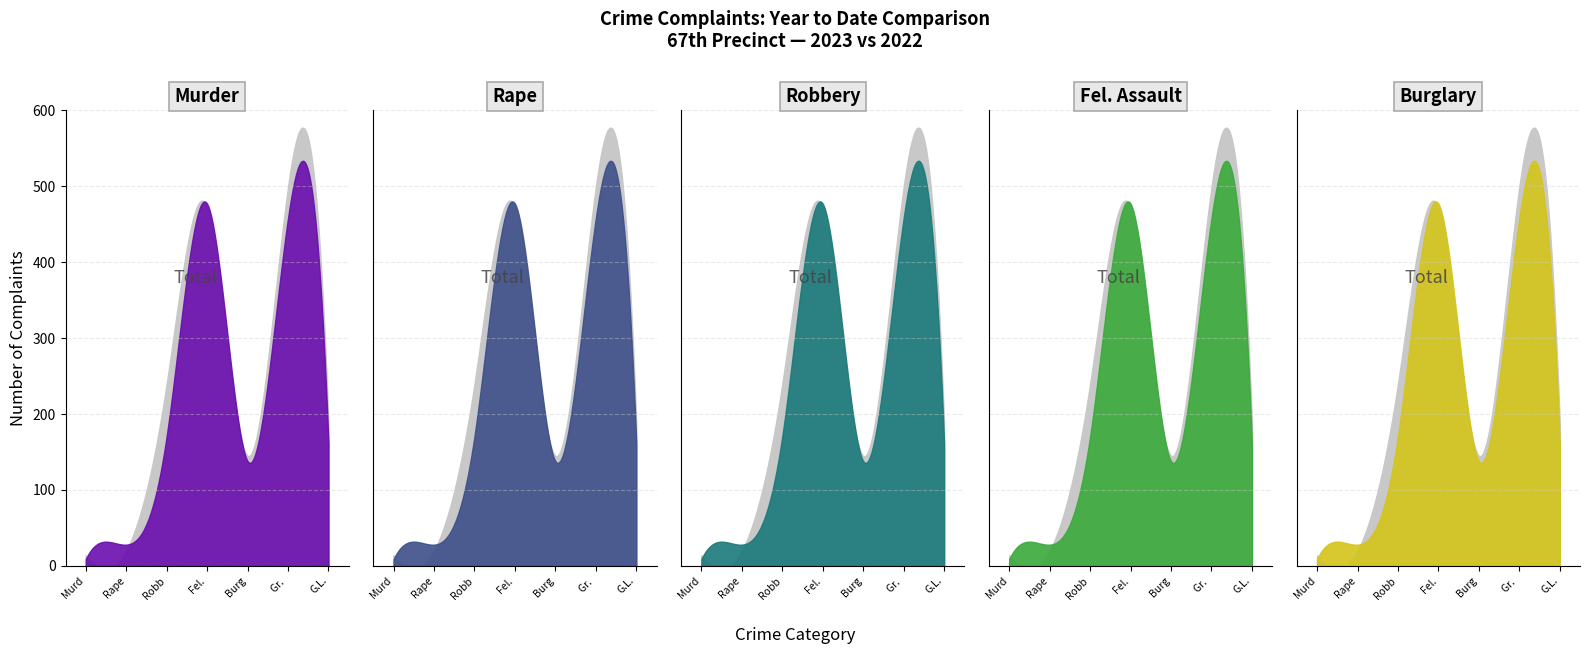

Is the value of YTD 2022 at Gr. Larceny greater than the value of YTD 2023 at Rape?

Yes